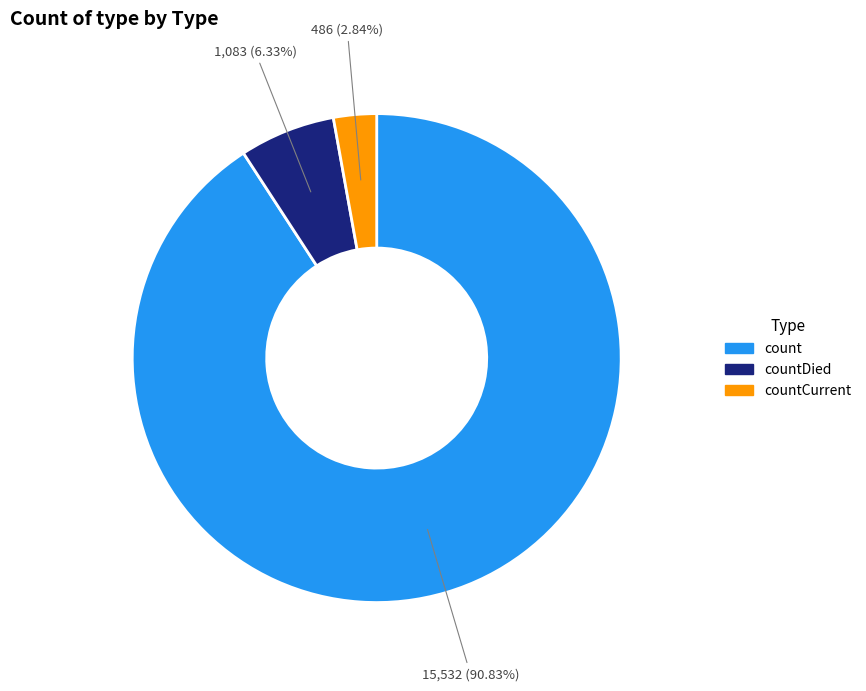

How many segments does this pie chart have?

3